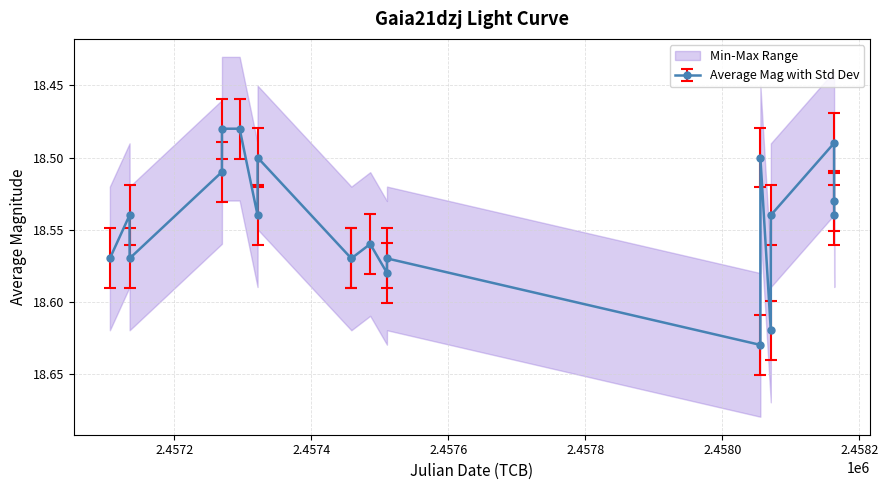

What is the value of the 16th point from the left?

18.6